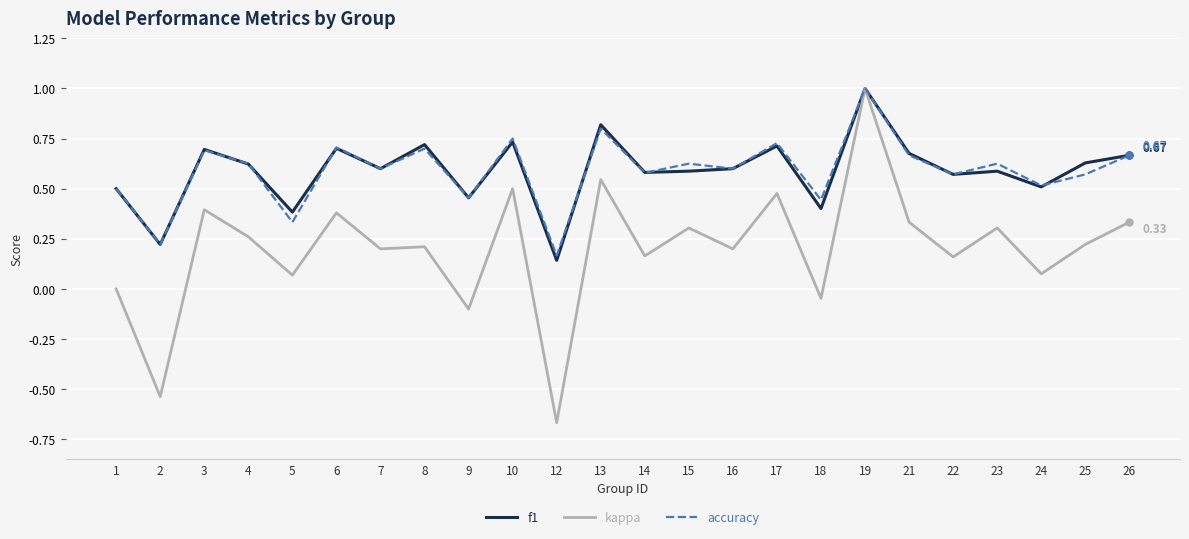

Is the value of kappa at 6 greater than the value of f1 at 6?

No